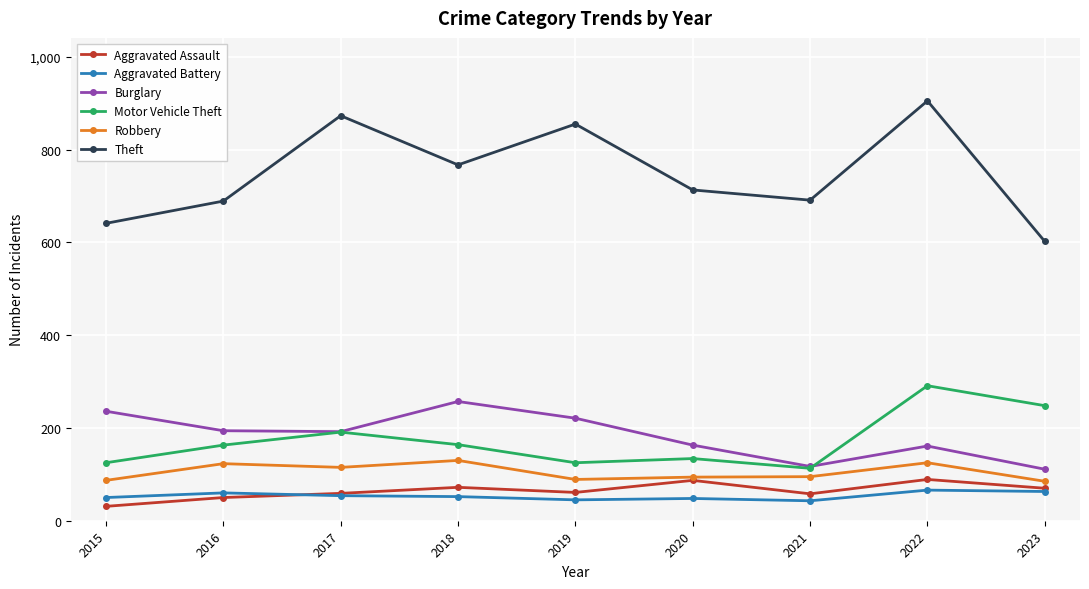

Which series has the largest total across all categories?

Theft